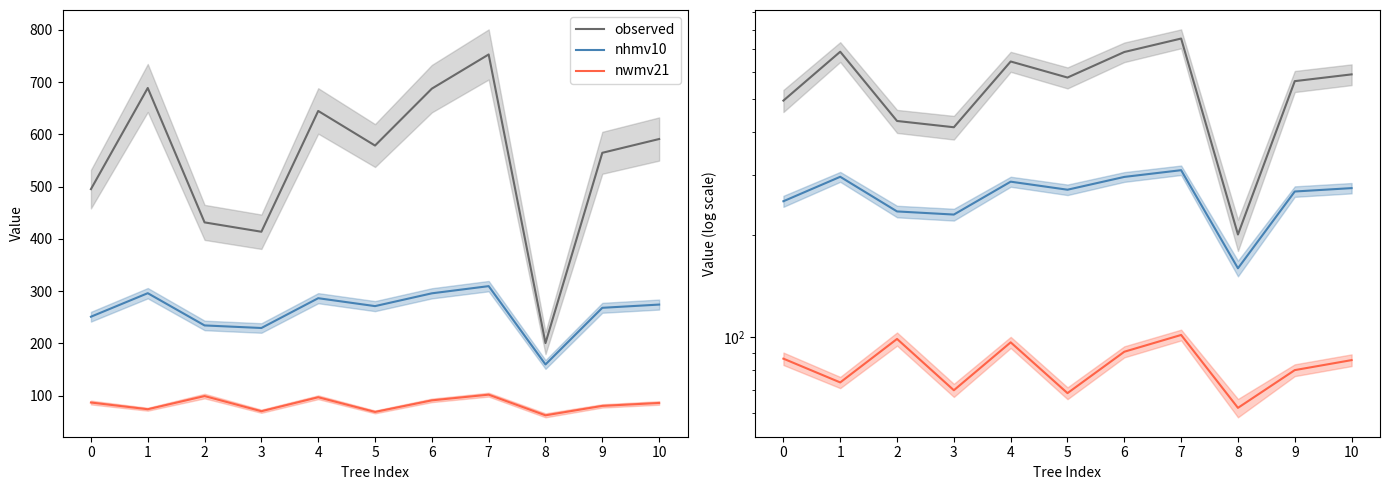

What is the maximum value for nhmv10?

309.5